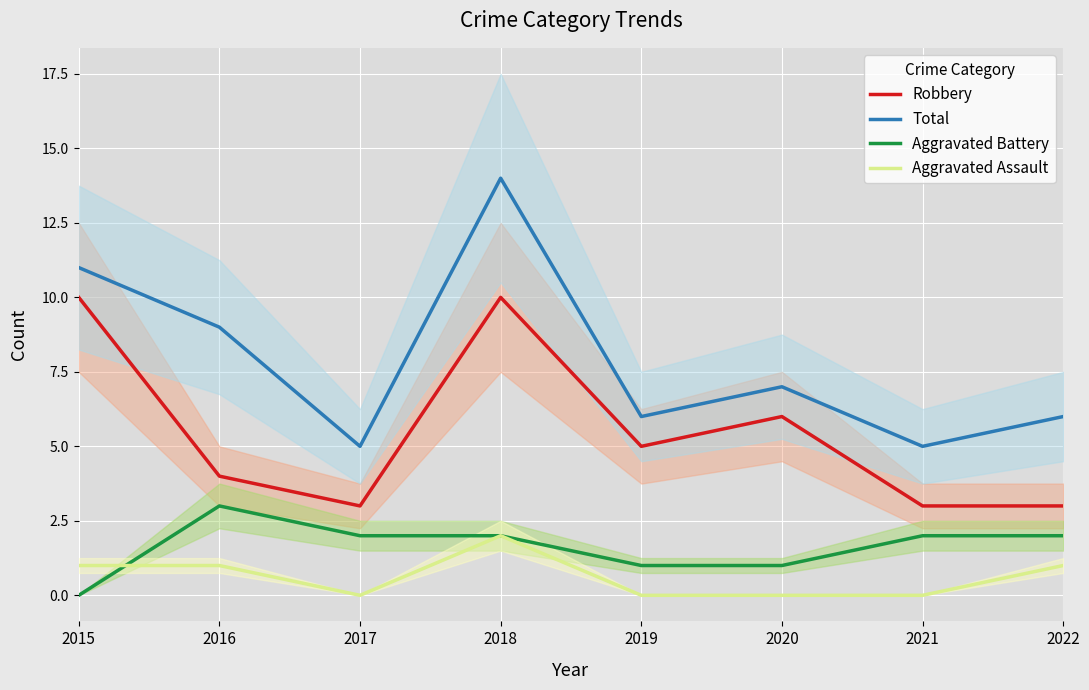

How many values in the Aggravated Assault series are below 1?

4